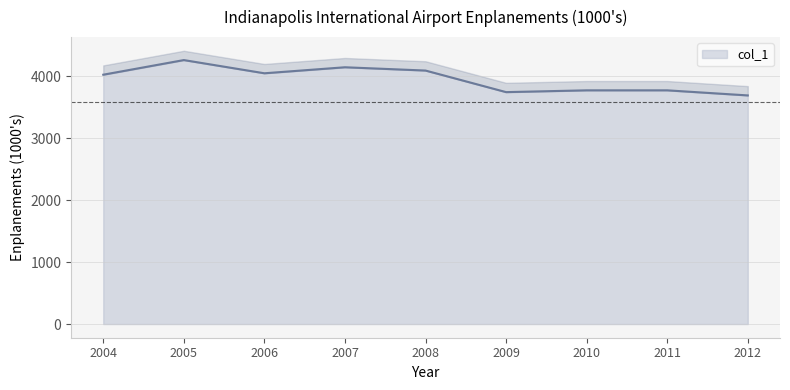

List the labels in order of value, largest first.

2005, 2007, 2008, 2006, 2004, 2010, 2011, 2009, 2012